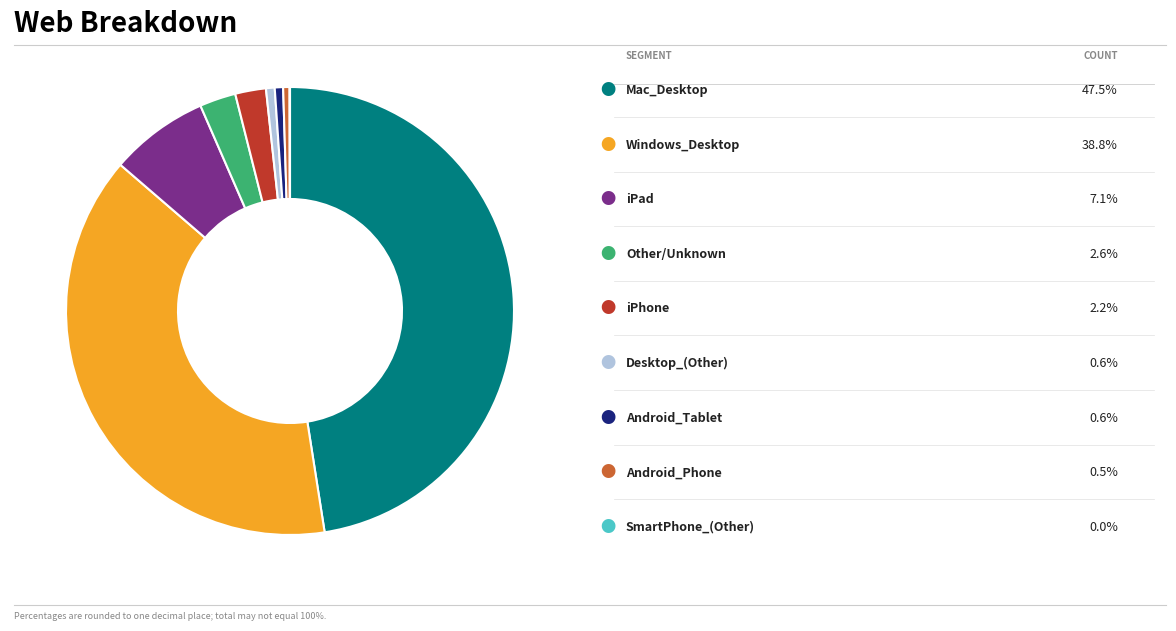

Is there a majority slice in this chart?

No